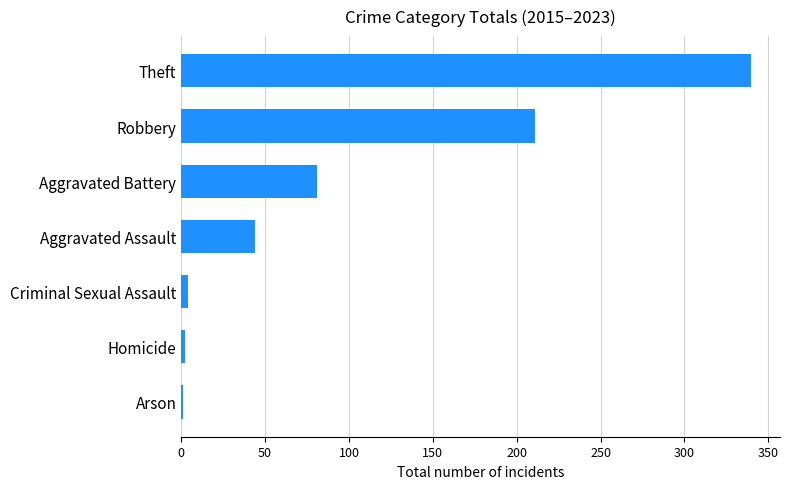

What is the sum of all values?

683